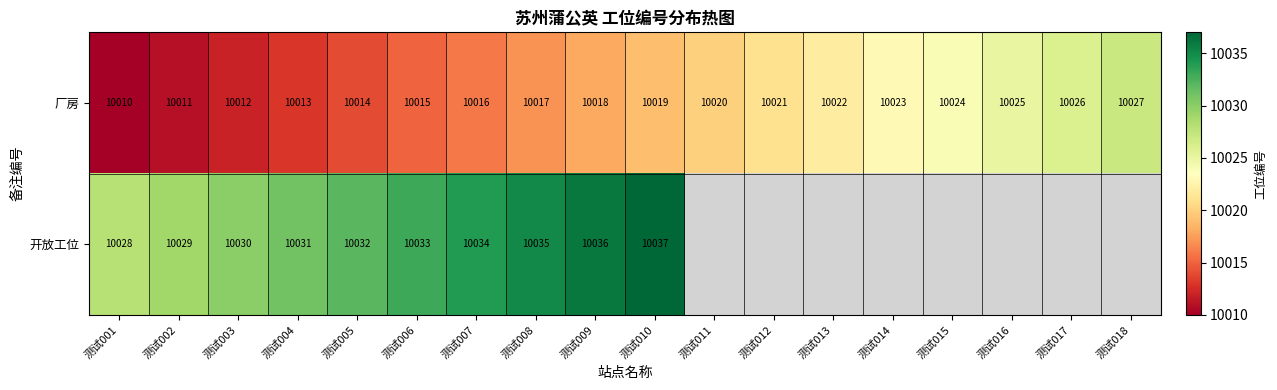

The value of 厂房 at 测试015 is 4034. True or false?

False